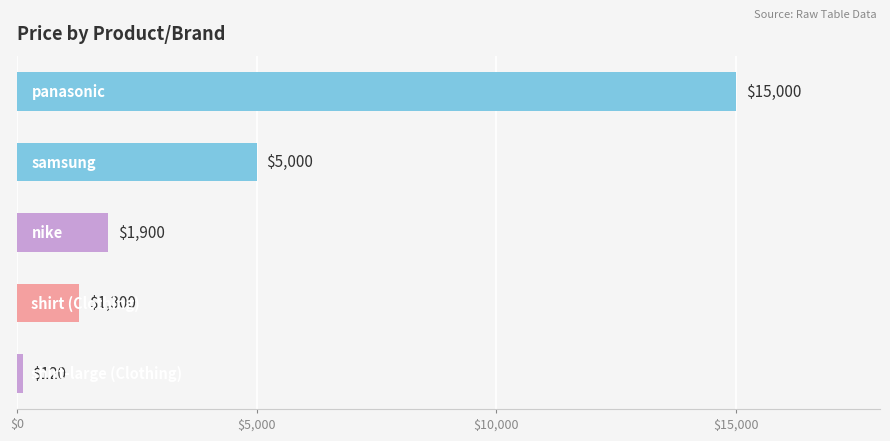

Reading bottom to top, what are all the values shown in this chart?

120	1300	1900	5000	15000